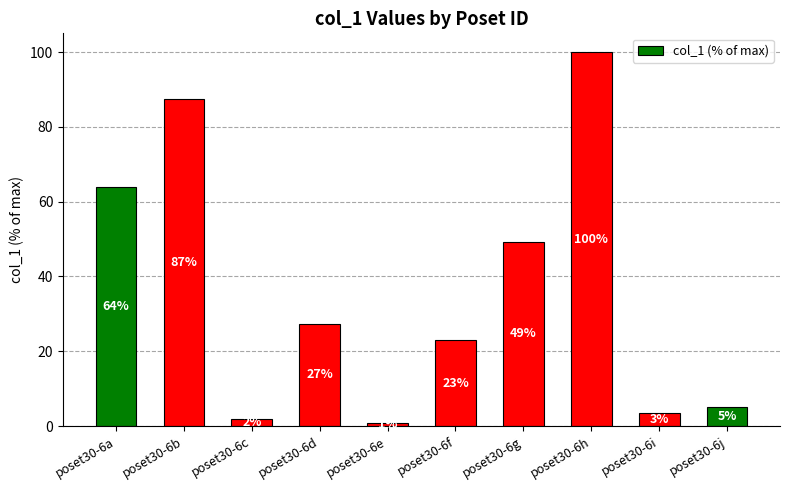

What is the greatest value displayed?

100.0